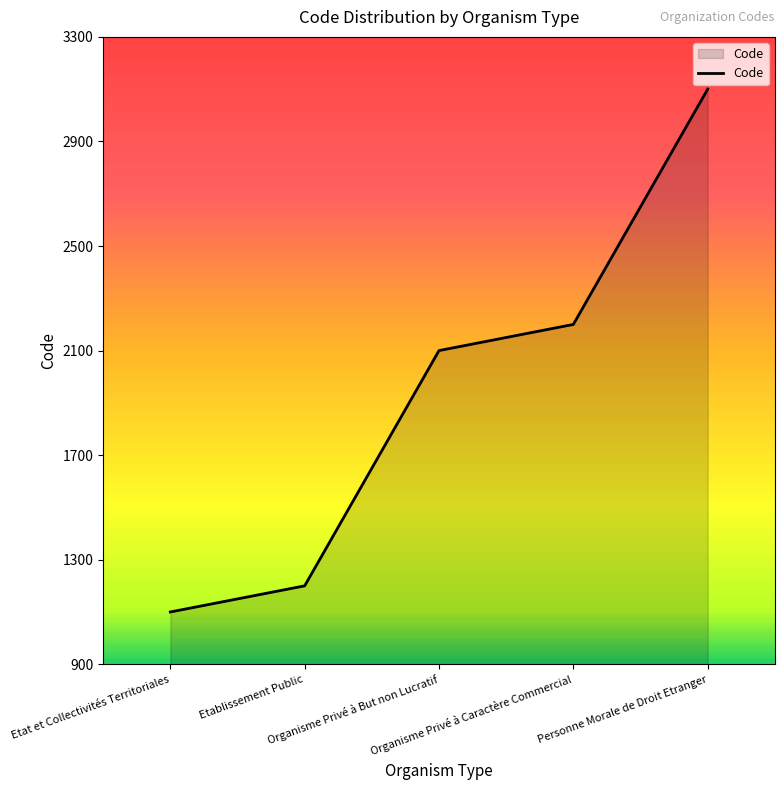

The chart shows a value of 1200 at Etablissement Public. True or false?

True